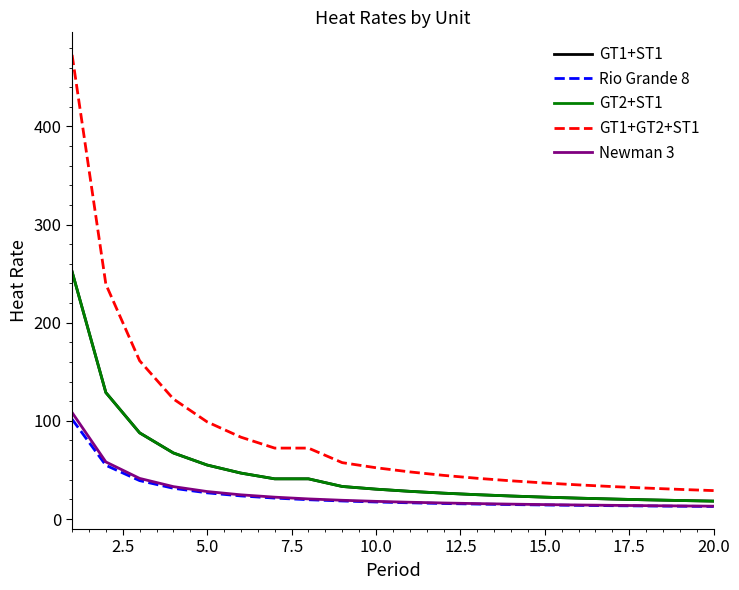

Does the chart display data point markers on the line(s)?

No